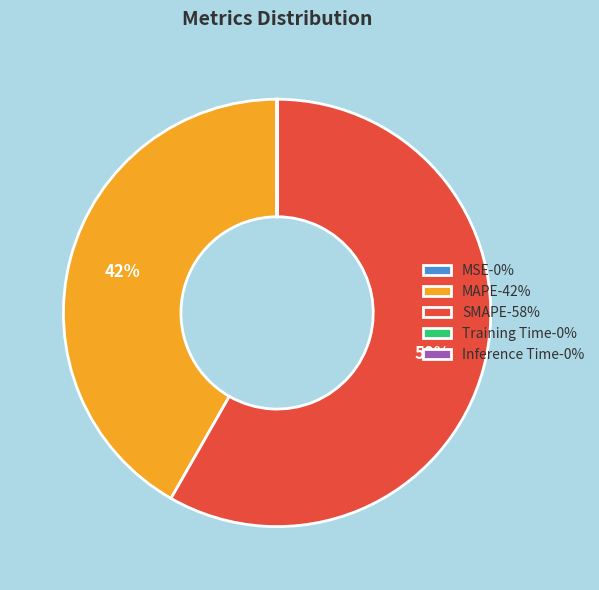

Does MAPE-42% represent more than half of the total?

No